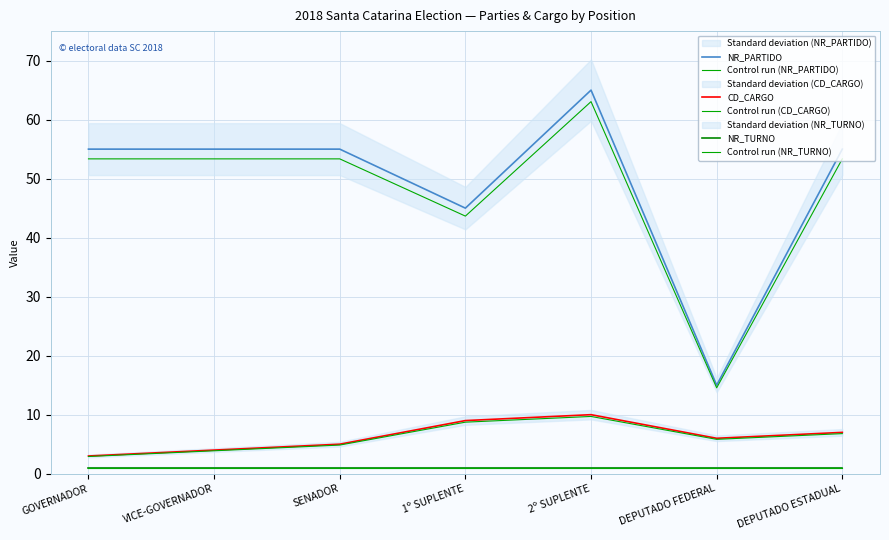

Which label corresponds to the largest value in the chart?

2º SUPLENTE